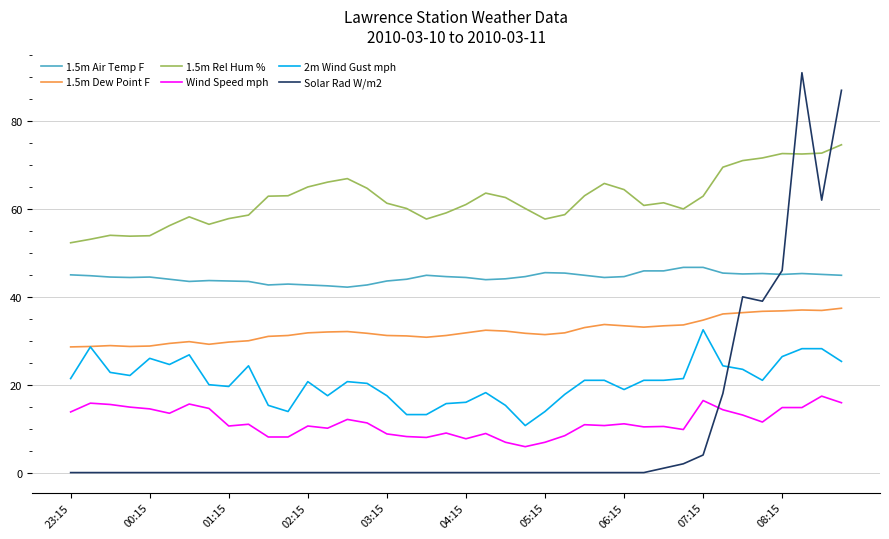

Which series has the widest spread of values?

Solar Rad W/m2